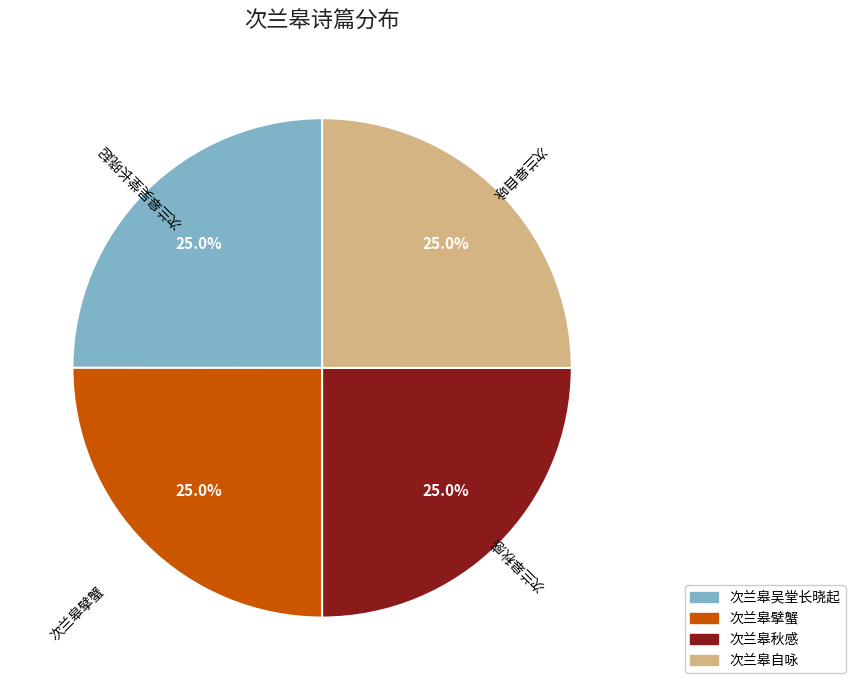

Does 次兰皋秋感 account for over 50% of the chart?

No